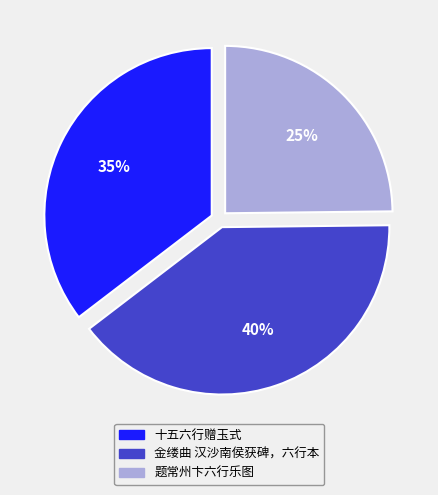

How many slices are in this pie chart?

3